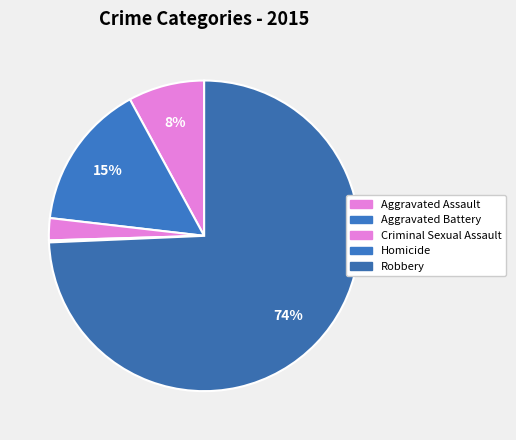

Which category has the biggest portion of the pie?

Robbery